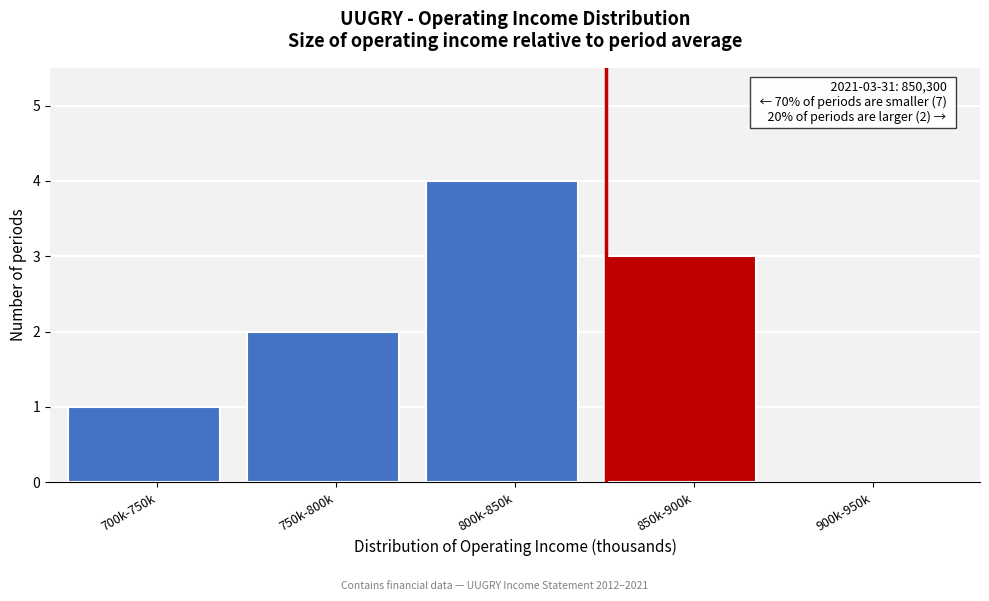

Reading left to right, what are all the values shown in this chart?

700k-750k=1	750k-800k=2	800k-850k=4	850k-900k=3	900k-950k=0